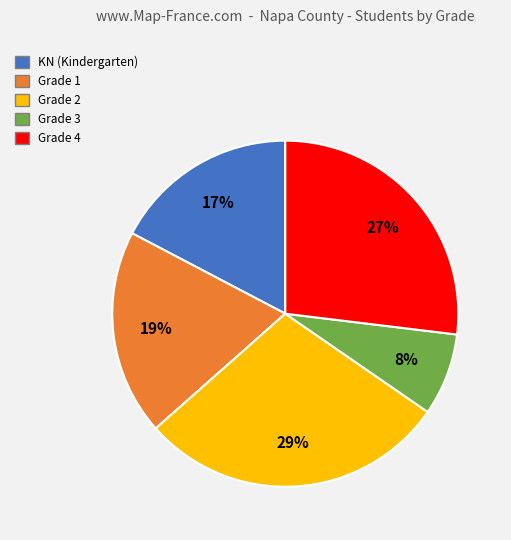

To the nearest percent, what is the difference between the largest and smallest slice percentages?

21%